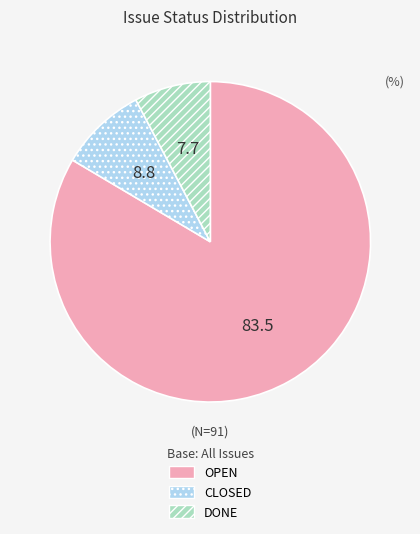

The OPEN slice represents 94% of the pie. True or false?

False